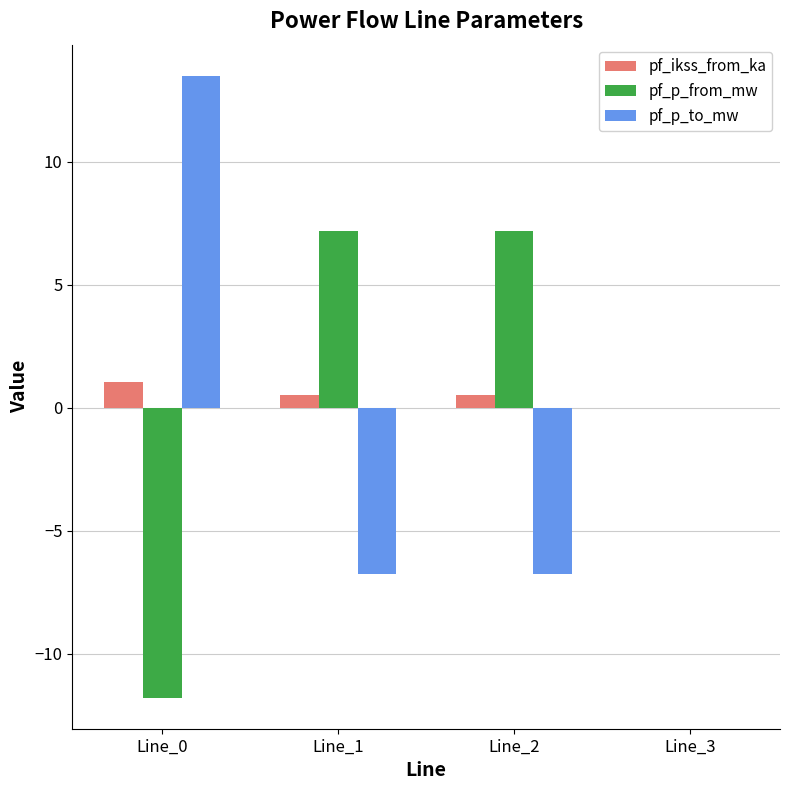

What is the maximum value for pf_p_from_mw?

7.2